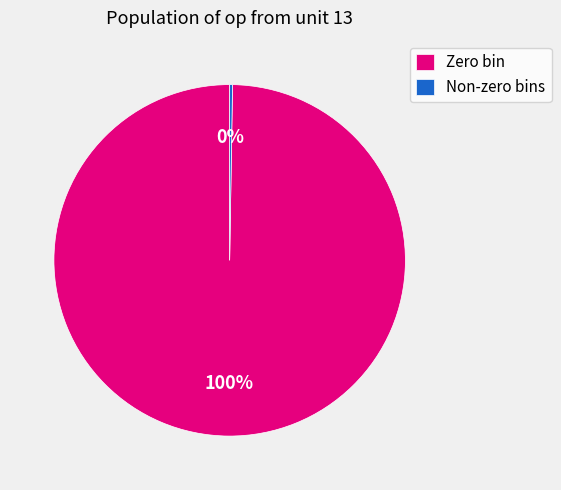

What is the largest slice in the pie chart?

Zero bin